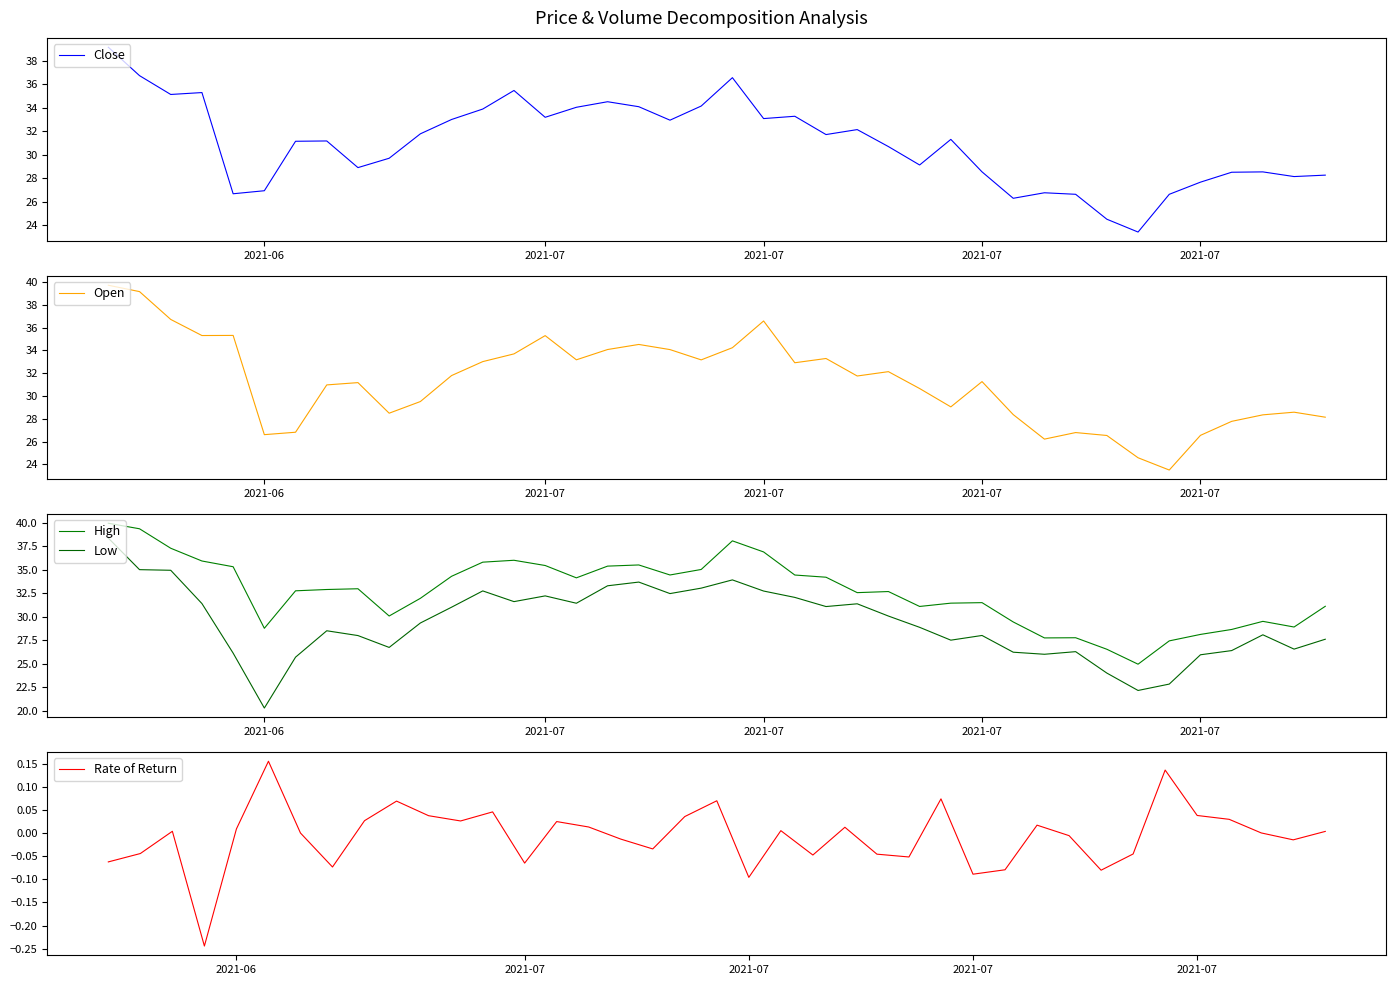

In Close, how many points are lower than both neighbors (excluding endpoints)?

11